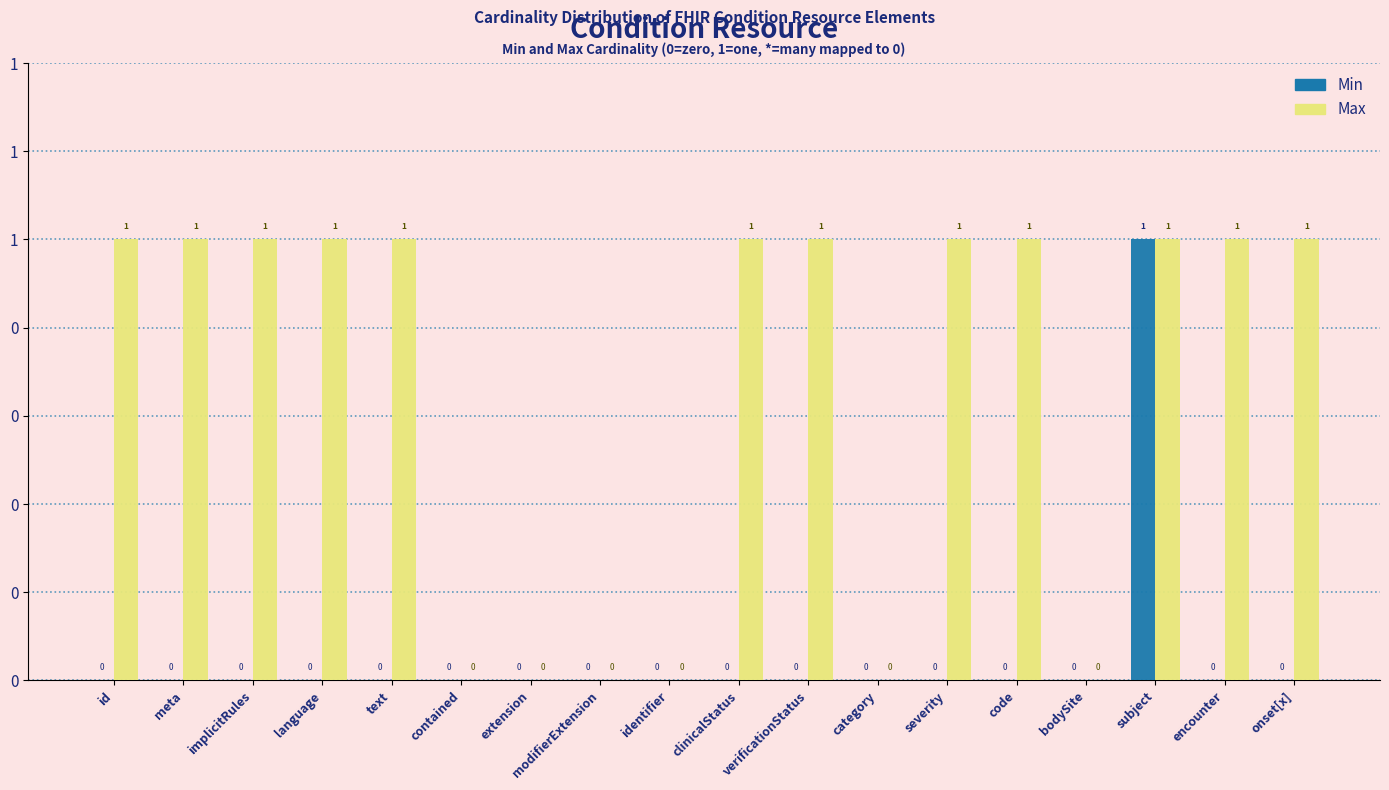

What is the greatest value displayed?

1